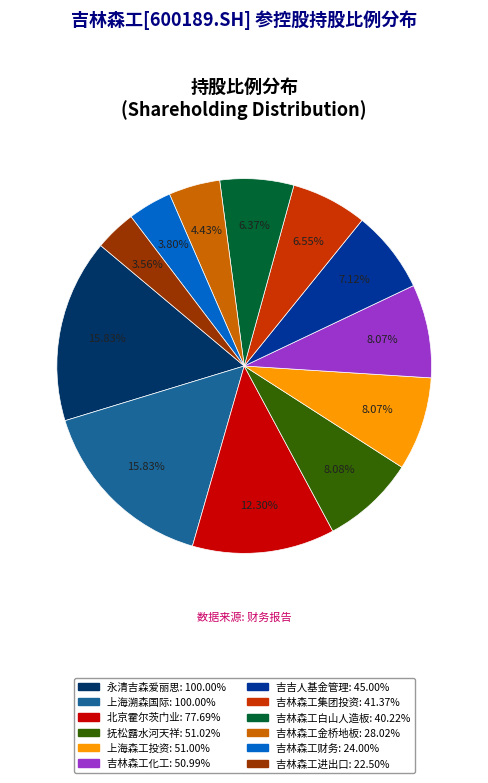

Is there a majority slice in this chart?

No